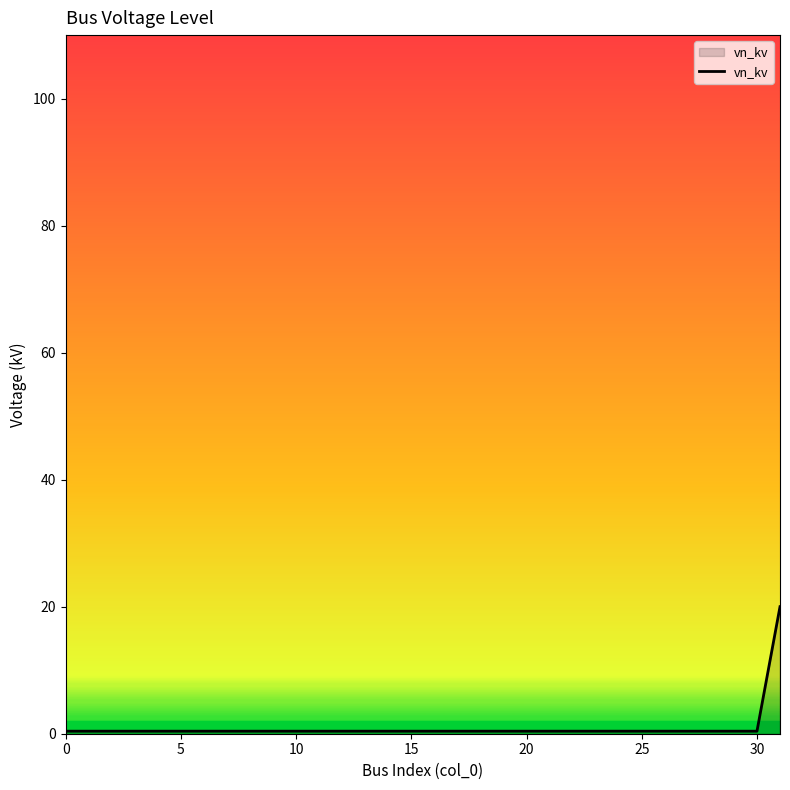

What is the maximum value shown in the chart?

20.0